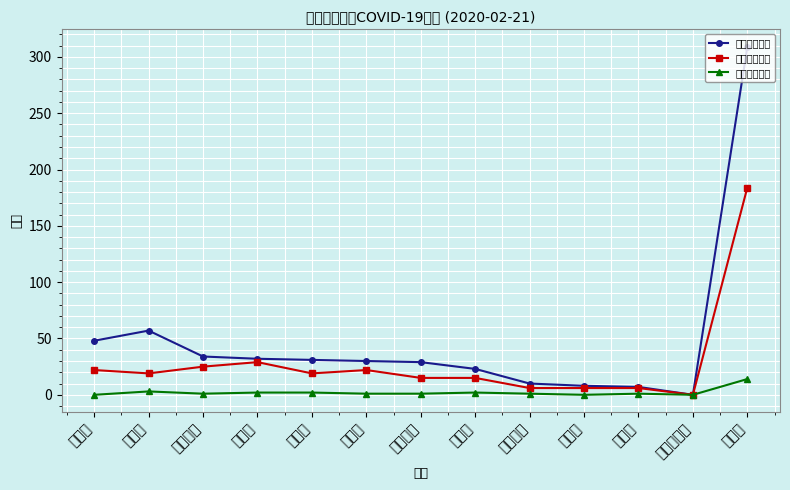

Which has a higher value, 张家口市 or 石家庄市?

张家口市